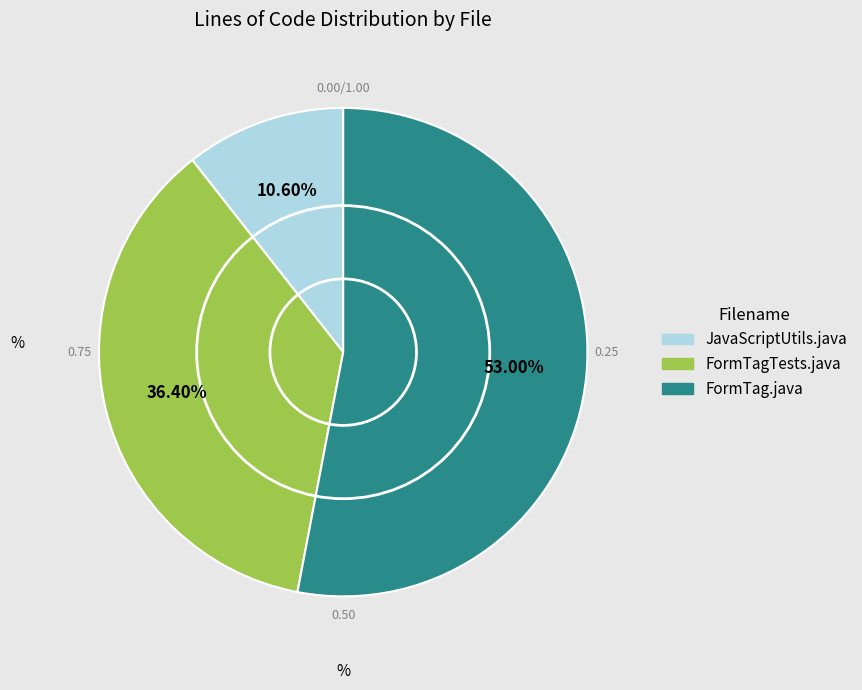

Between JavaScriptUtils.java and FormTagTests.java, which is larger?

FormTagTests.java